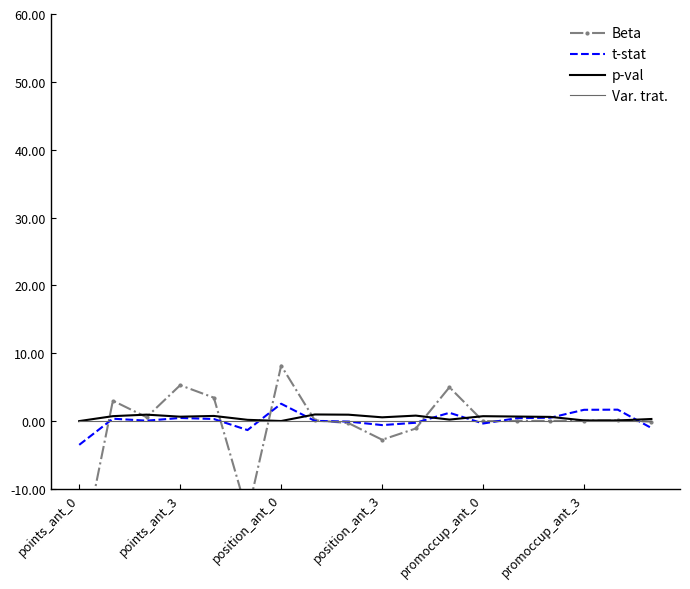

What is the maximum value for t-stat?

2.6